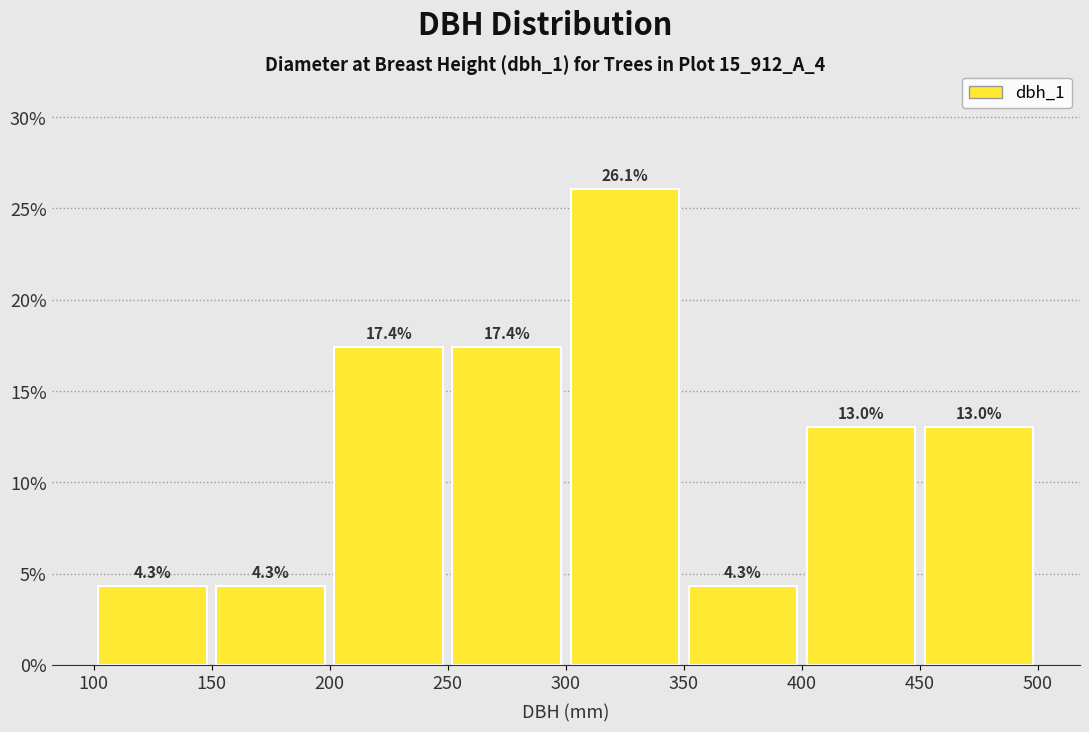

Reading left to right, transcribe this chart: for each bar, give the range it covers on the x-axis and its height.

100 to 150: 4.3
150 to 200: 4.3
200 to 250: 17.4
250 to 300: 17.4
300 to 350: 26.1
350 to 400: 4.3
400 to 450: 13.0
450 to 500: 13.0